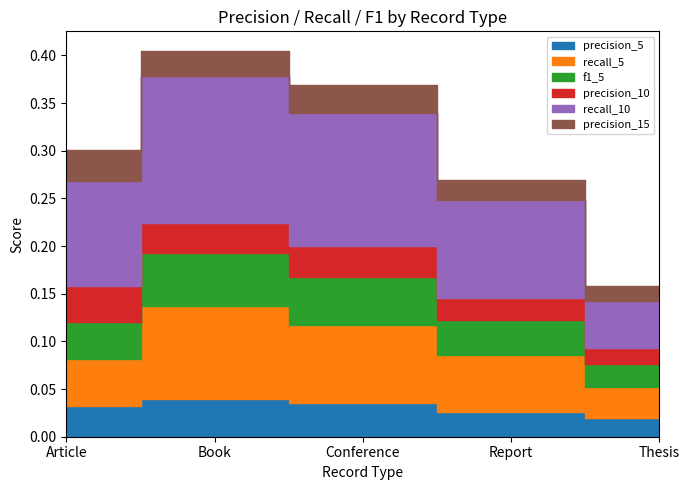

How many lines are shown in the chart?

6